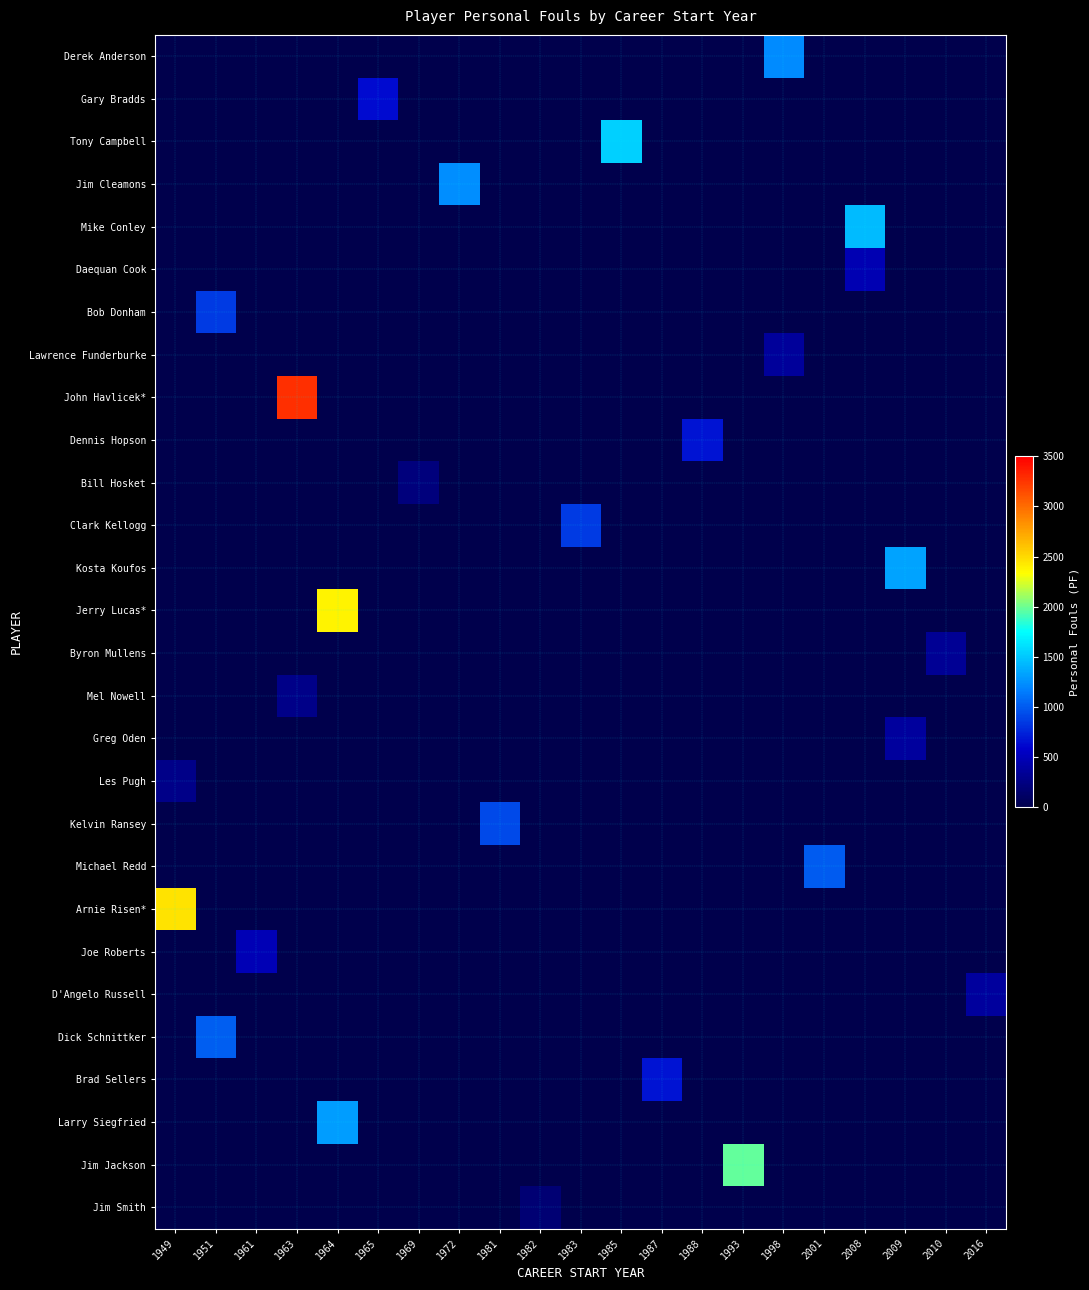

What is the total value across all series at 2009?

1707